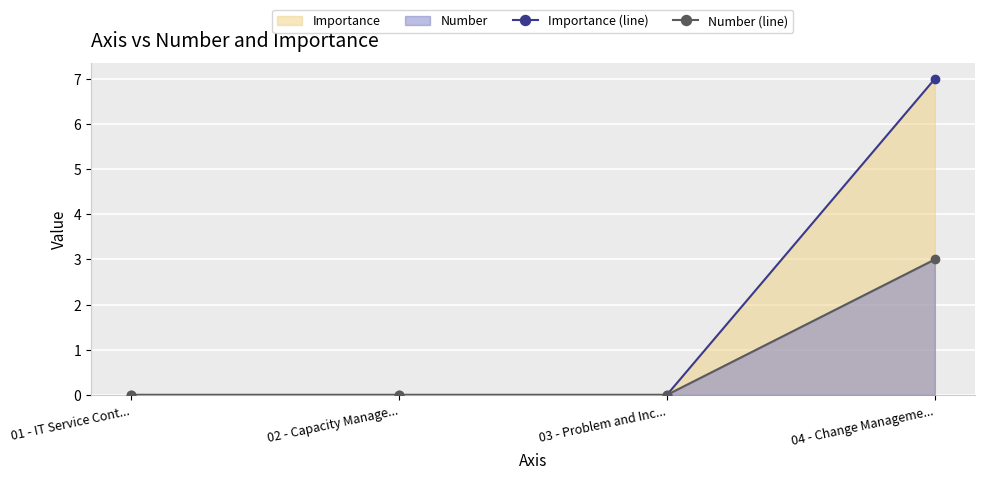

What is the highest value of the Number (line) series?

3